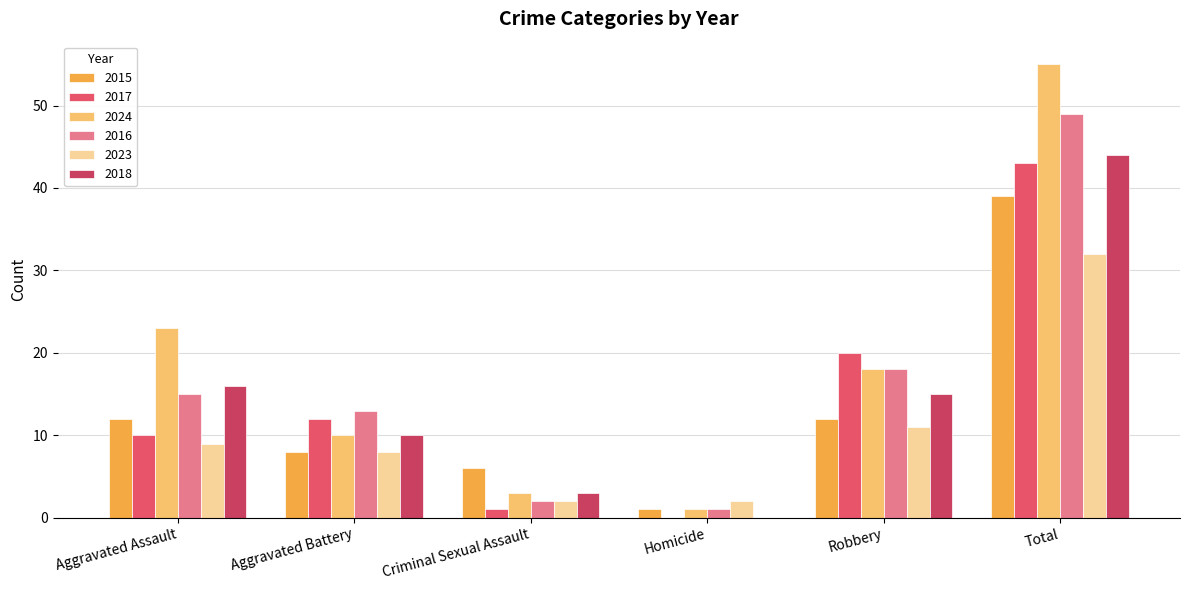

Which series has the widest spread of values?

2024